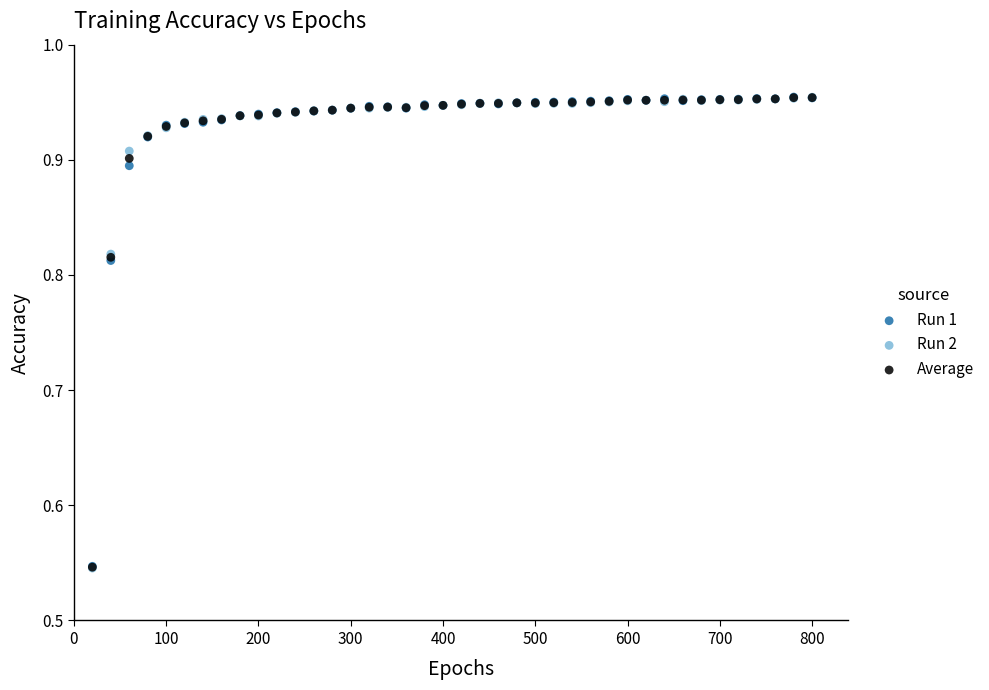

What are all the series names shown in the legend?

Run 1, Run 2, Average